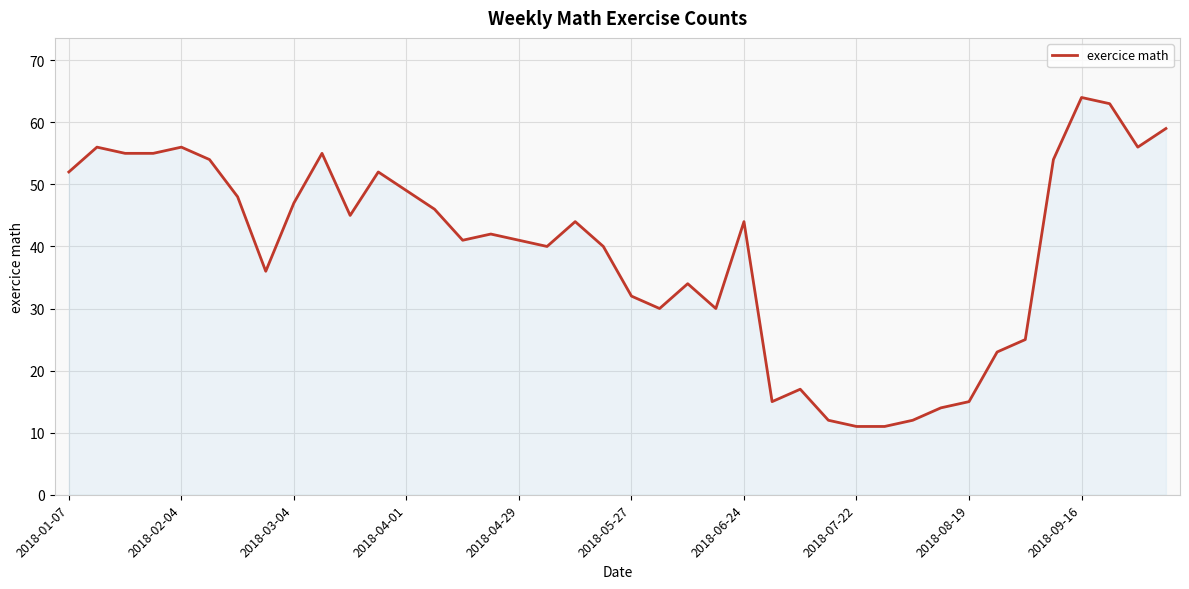

What is the difference between the maximum and minimum values?

53